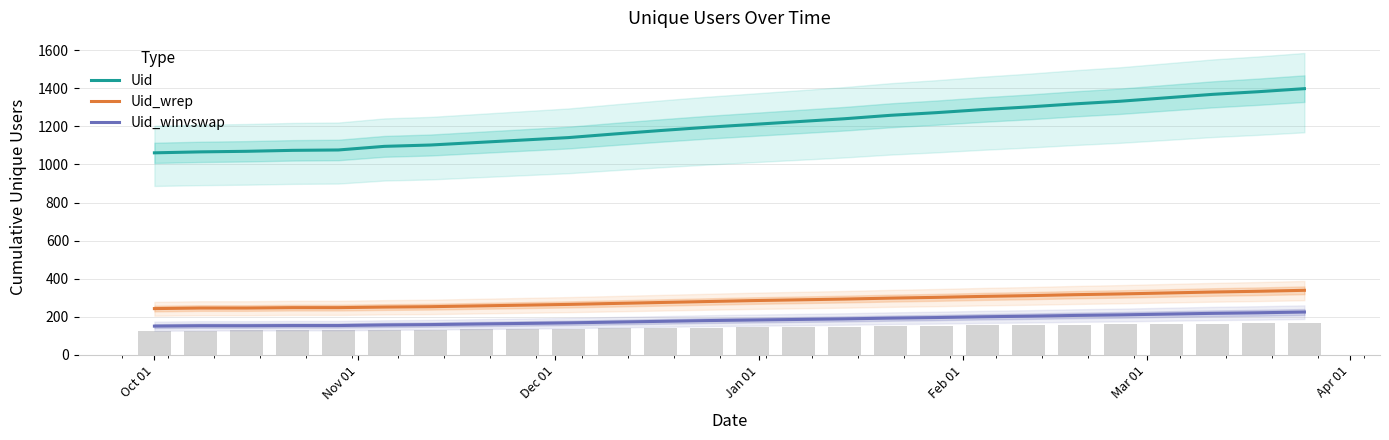

Reading left to right, extract all data points from this chart.

Uid: 1061	1066	1069	1074	1076	1095	1102	1115	1128	1141	1160	1178	1195	1210	1225	1240	1258	1272	1288	1302	1318	1332	1350	1368	1382	1398
Uid_wrep: 243	246	246	248	248	251	253	257	261	265	270	275	280	285	289	293	298	302	307	311	316	320	325	330	334	339
Uid_winvswap: 151	153	153	154	154	157	159	162	165	168	172	176	180	183	186	189	193	196	200	203	207	210	214	218	221	225